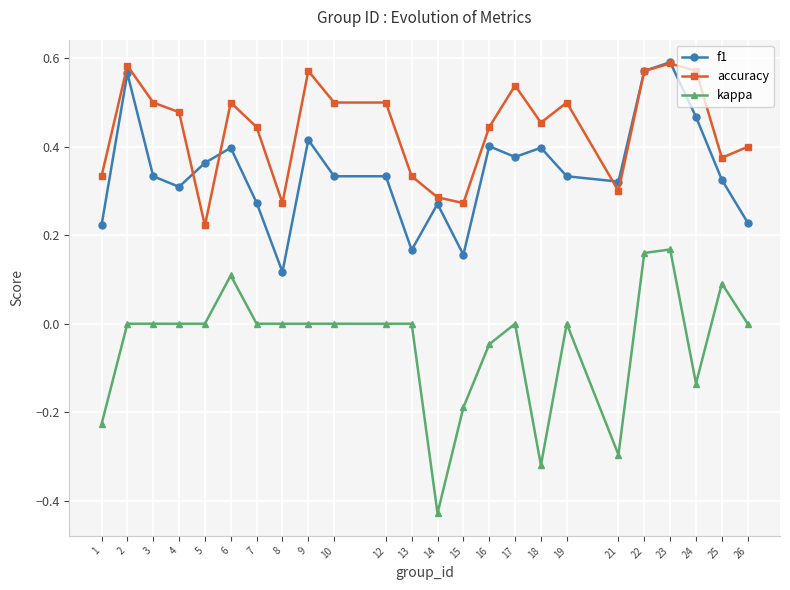

Rank the series at 10 from lowest to highest value.

kappa, f1, accuracy